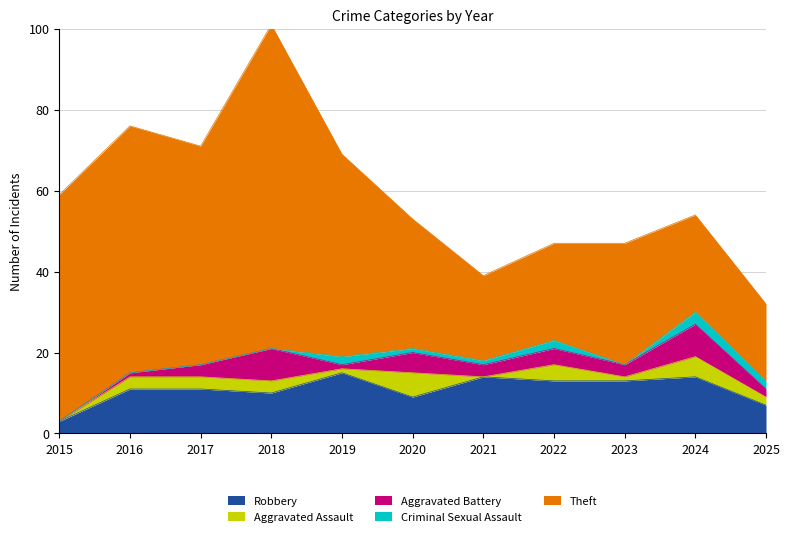

True or false: Theft and Aggravated Assault intersect in this chart.

False